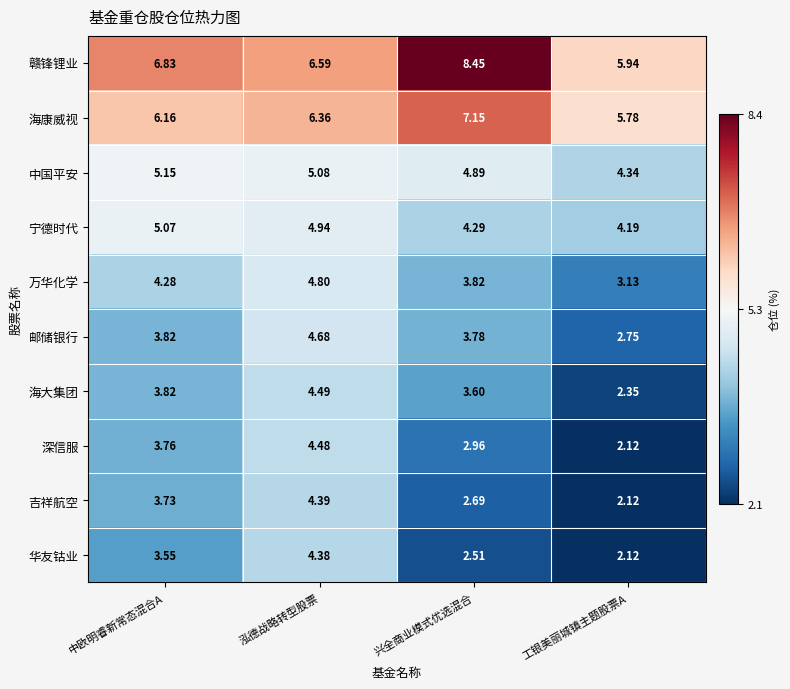

At which category is the sum across all series the highest?

泓德战略转型股票